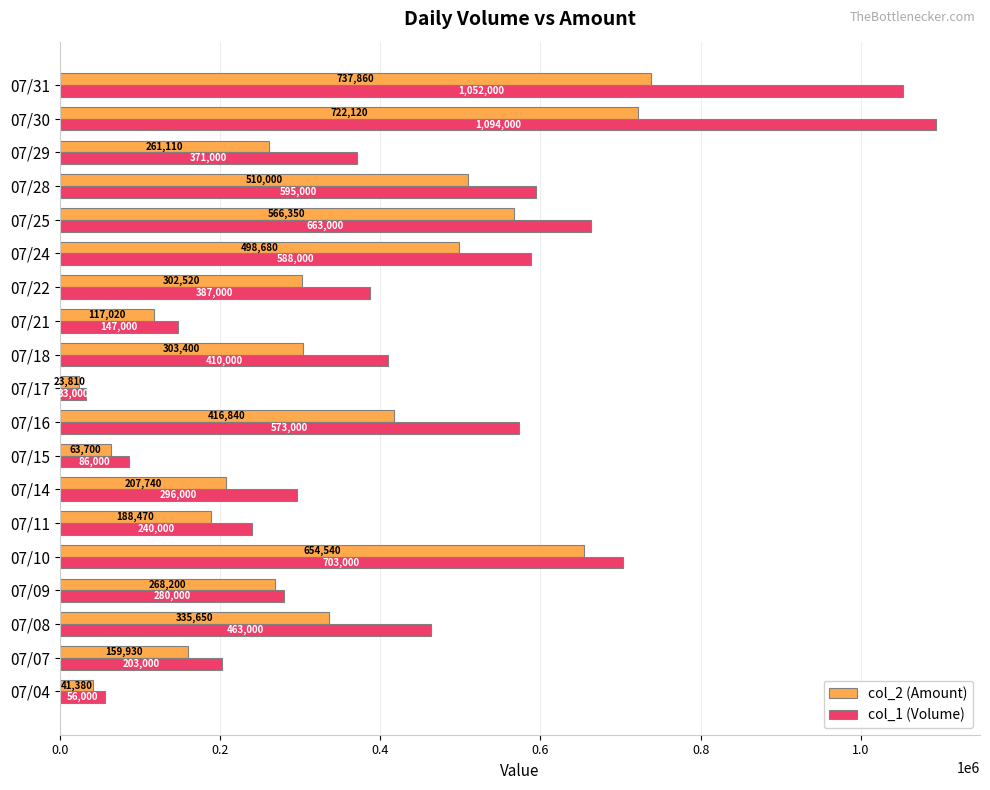

Rank the categories by col_2 (Amount) value from lowest to highest.

07/17, 07/04, 07/15, 07/21, 07/07, 07/11, 07/14, 07/29, 07/09, 07/22, 07/18, 07/08, 07/16, 07/24, 07/28, 07/25, 07/10, 07/30, 07/31